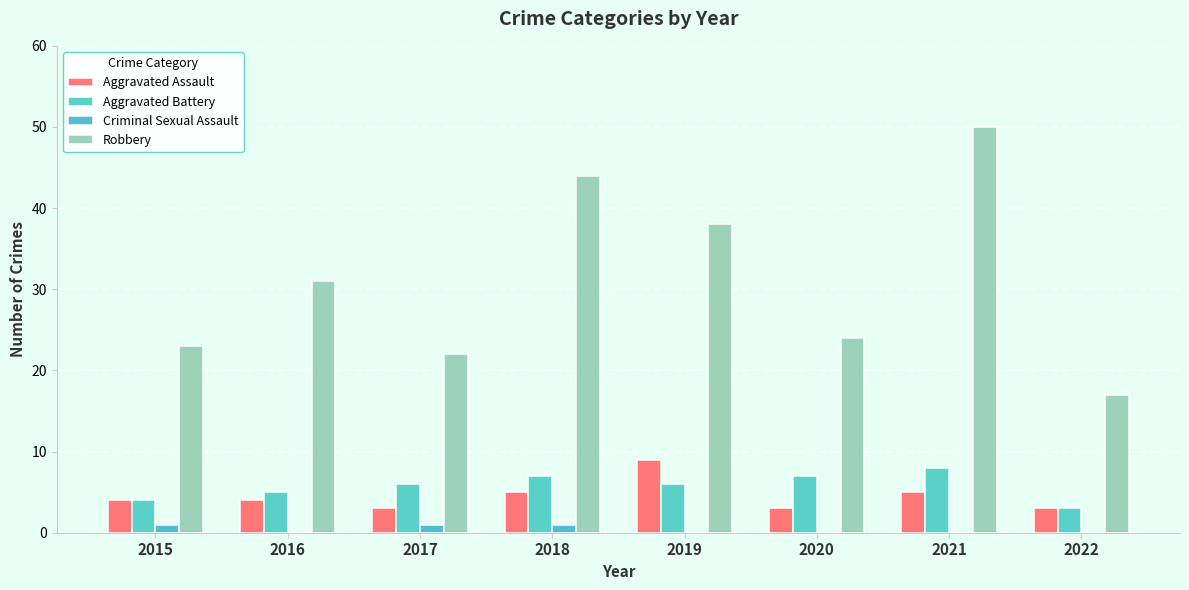

At how many categories does at least one series exceed 4?

8